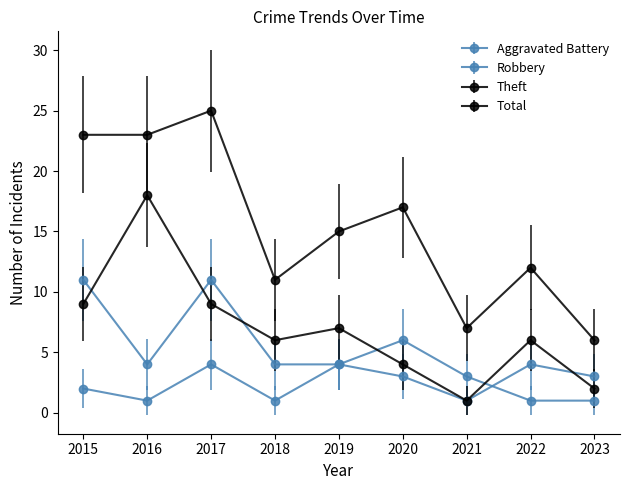

Is this an area chart (filled region under the line)?

No